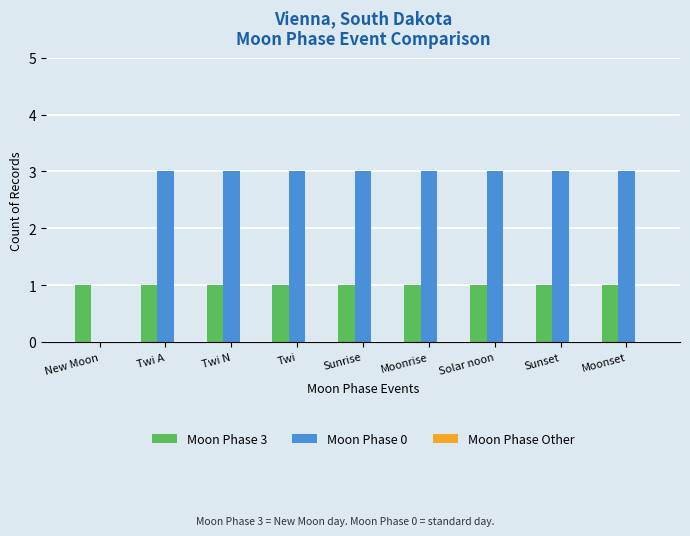

What value does the Moon Phase 3 series have at New Moon?

1